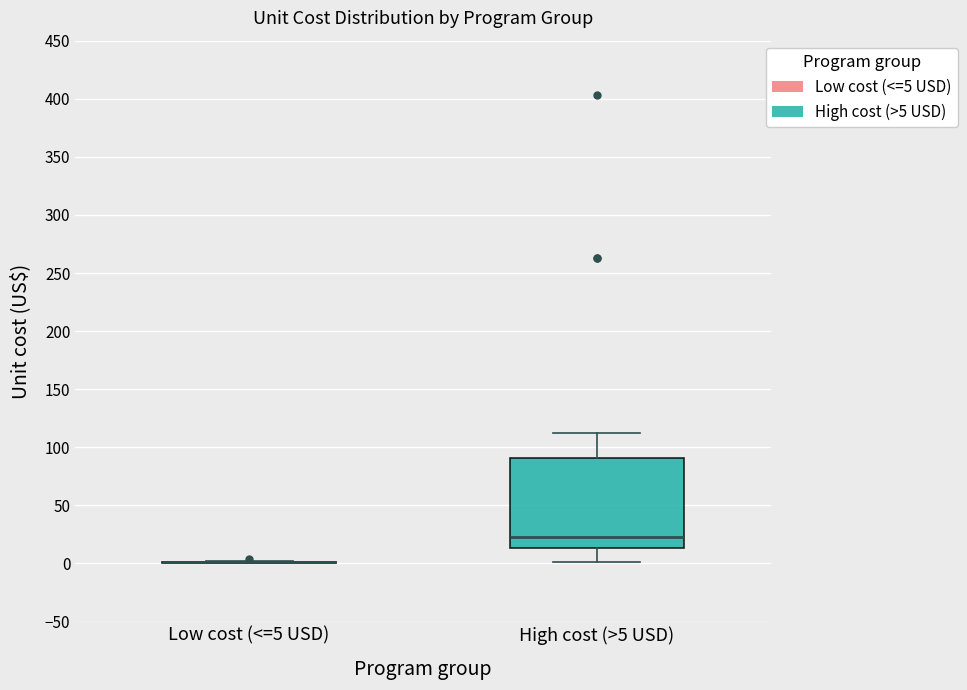

Reading left to right, read every box against the y-axis: the position of its median line, the range the box covers, and the ends of its whiskers. The values are not printed on the chart, so give them approximately, as read against the axis.

Low cost (<=5 USD): box collapsed to a line at 0, whiskers 0 to 0
High cost (>5 USD): median 20, box 15 to 90, whiskers 0 to 110